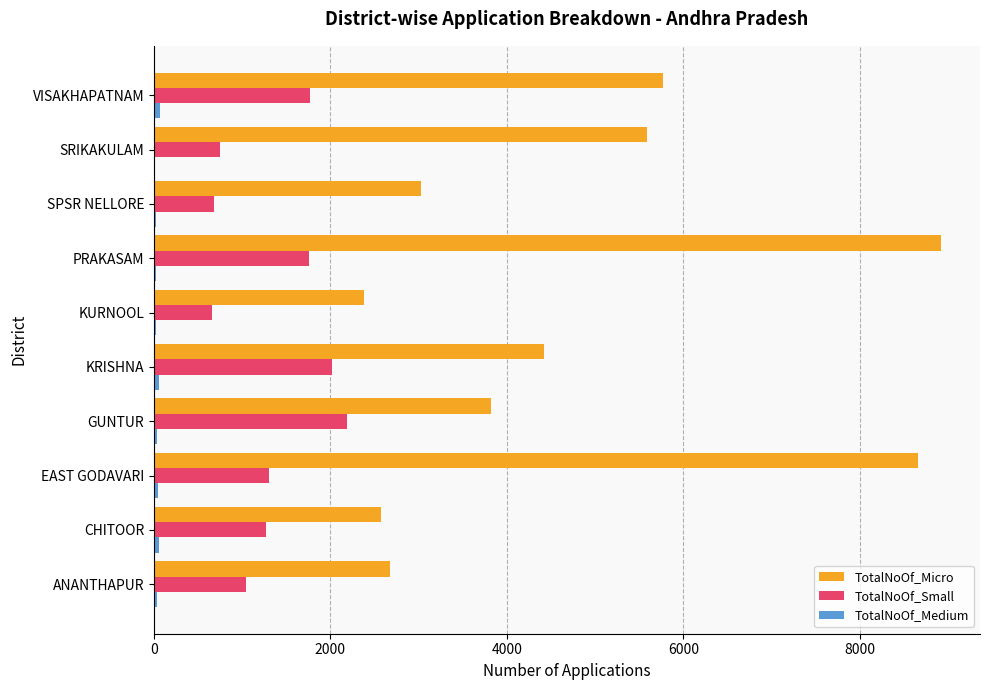

How many categories are shown in the chart?

10